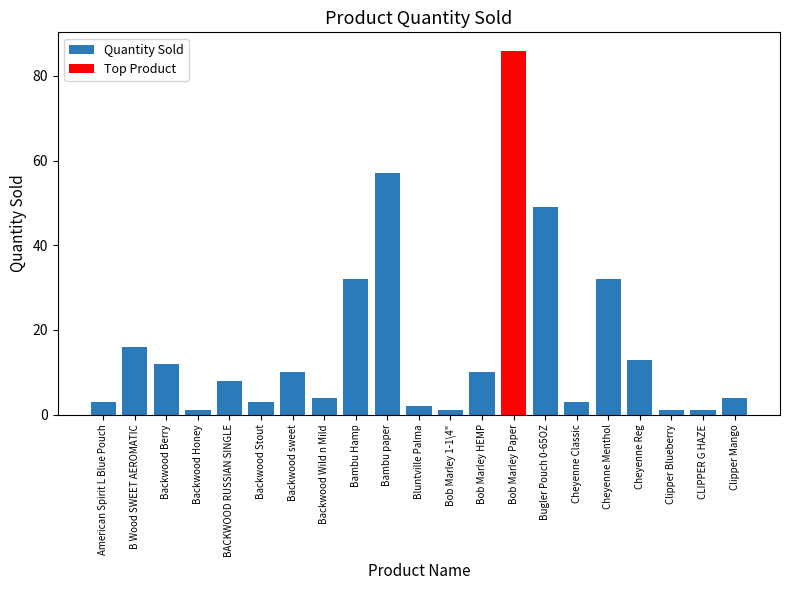

What position from the left is Bob Marley HEMP?

13